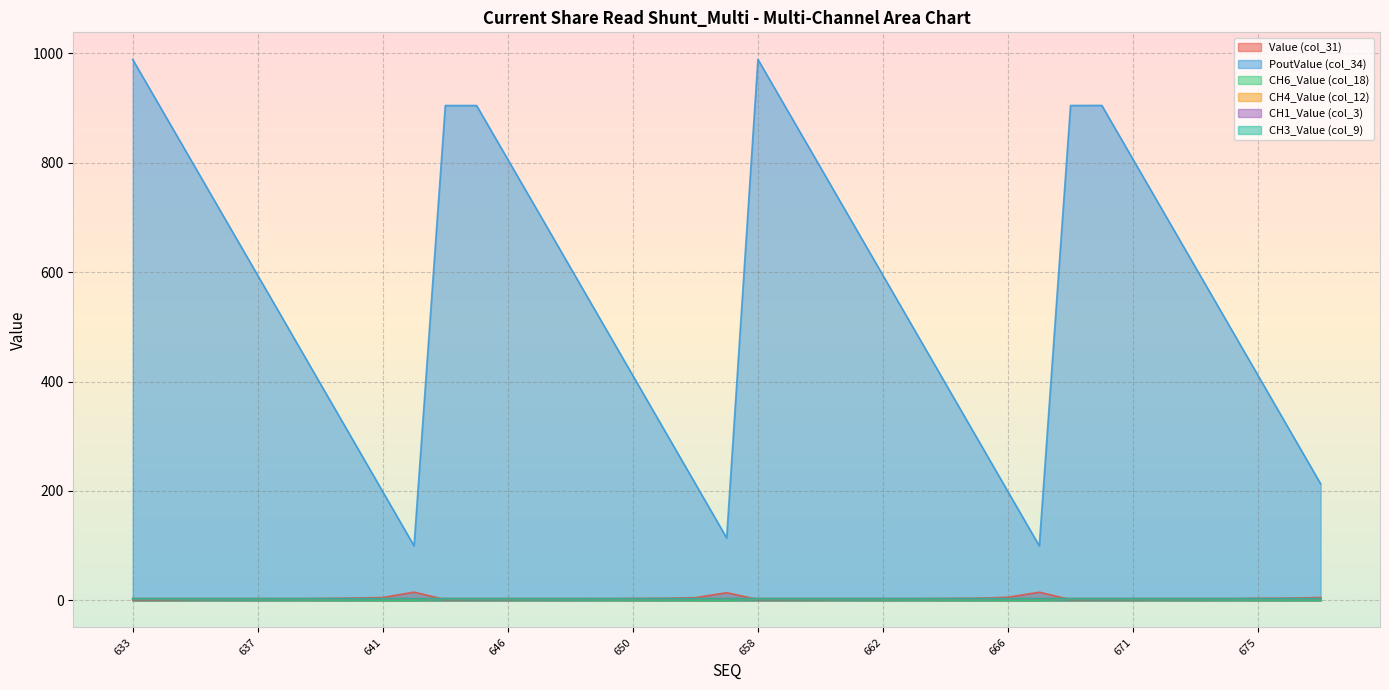

List the labels in order of CH6_Value (col_18) value, smallest first.

667, 642, 653, 666, 677, 652, 641, 640, 665, 676, 651, 639, 664, 650, 675, 674, 638, 663, 649, 637, 673, 648, 662, 647, 661, 636, 672, 671, 635, 646, 660, 634, 659, 670, 645, 669, 644, 633, 658